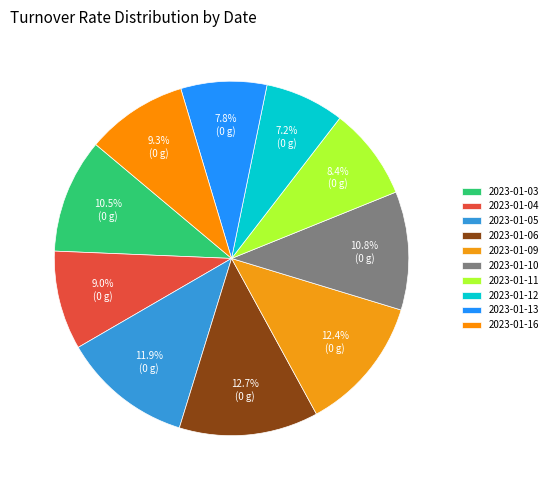

Does 2023-01-11 account for over 50% of the chart?

No